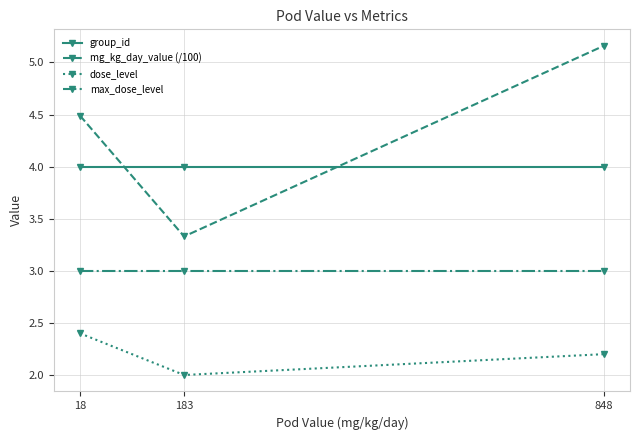

The value of max_dose_level at 183 is 3.0. True or false?

True